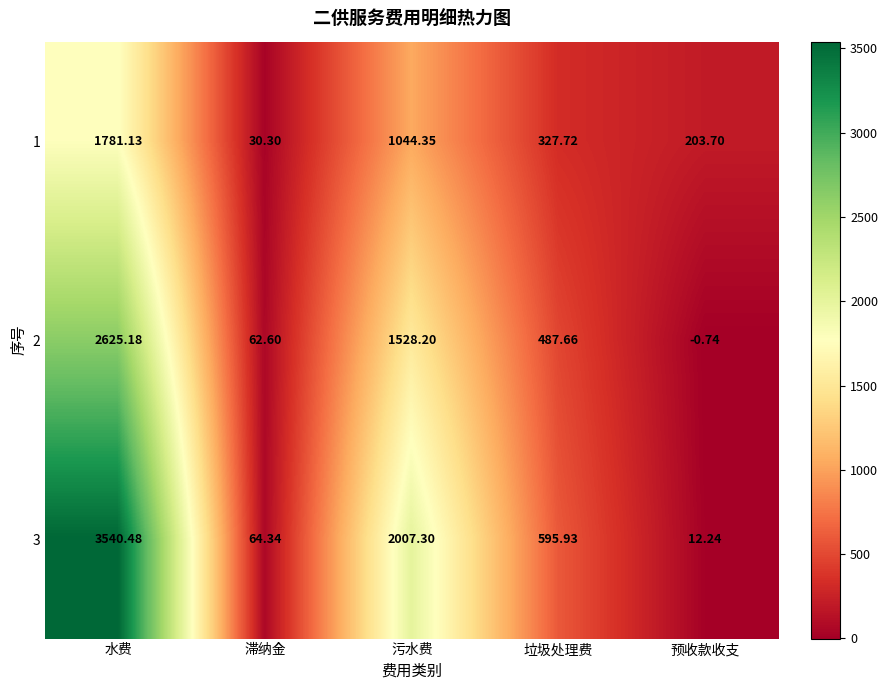

At which label is 2 closest to 1312?

污水费